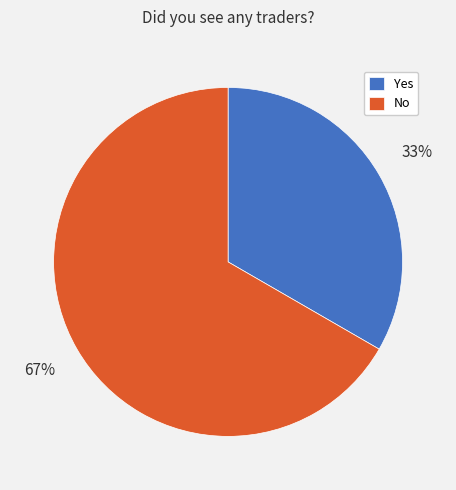

Is the sum of Yes and No greater than half?

Yes